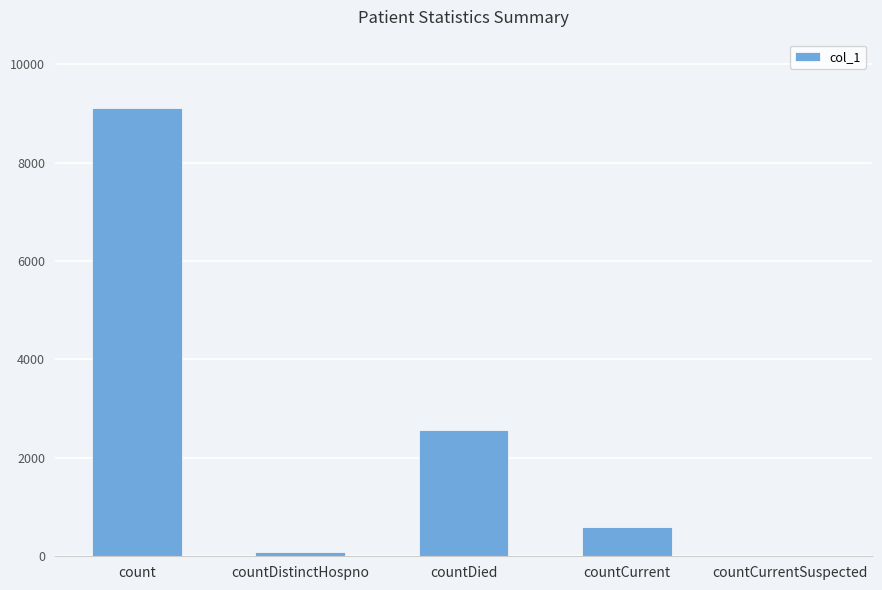

The chart shows a value of 12622 at count. True or false?

False